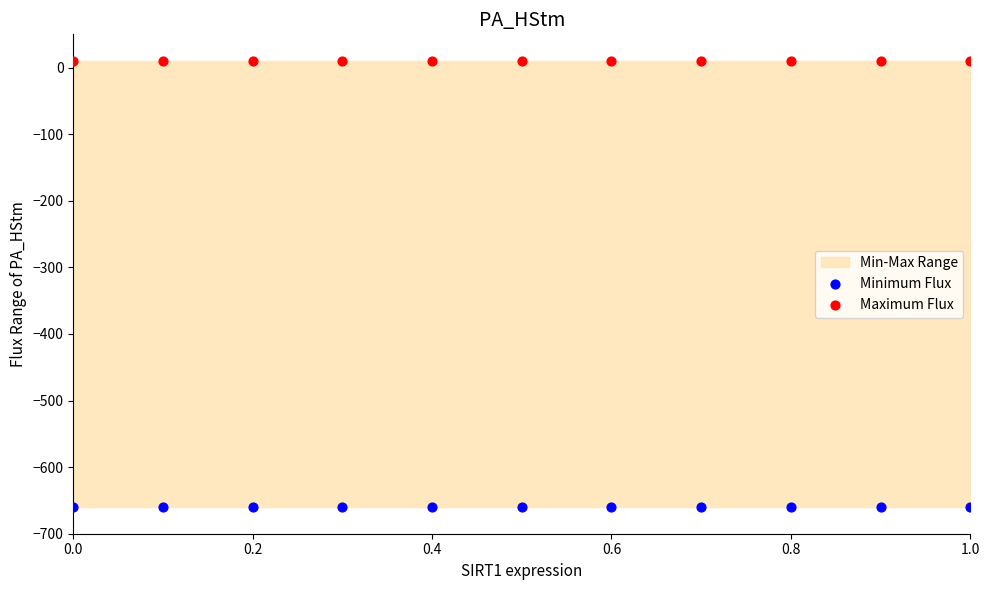

Which series reaches the minimum Y coordinate?

Minimum Flux